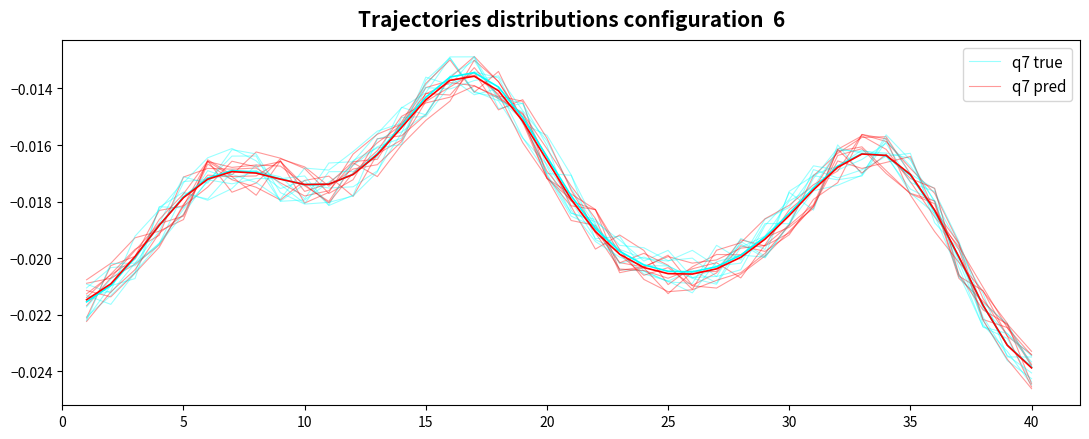

In q7 true, how many points are higher than both neighbors (excluding endpoints)?

9